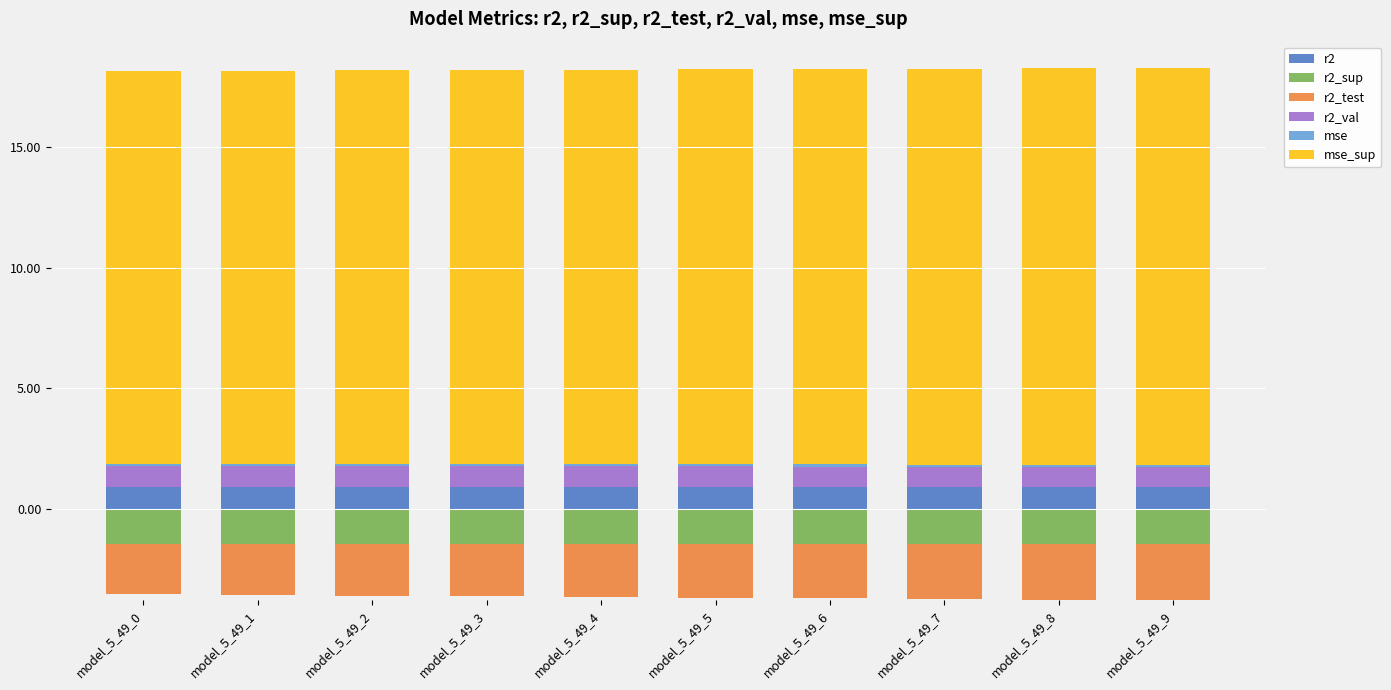

List the series in order of their peak value, highest first.

mse_sup, r2, r2_val, mse, r2_sup, r2_test